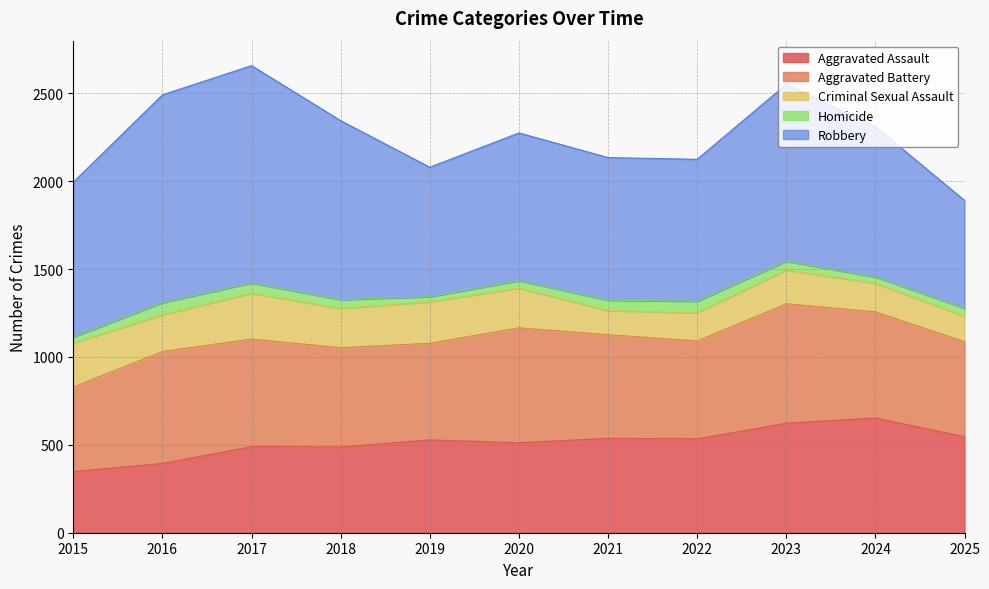

Count the number of data series in this chart.

5